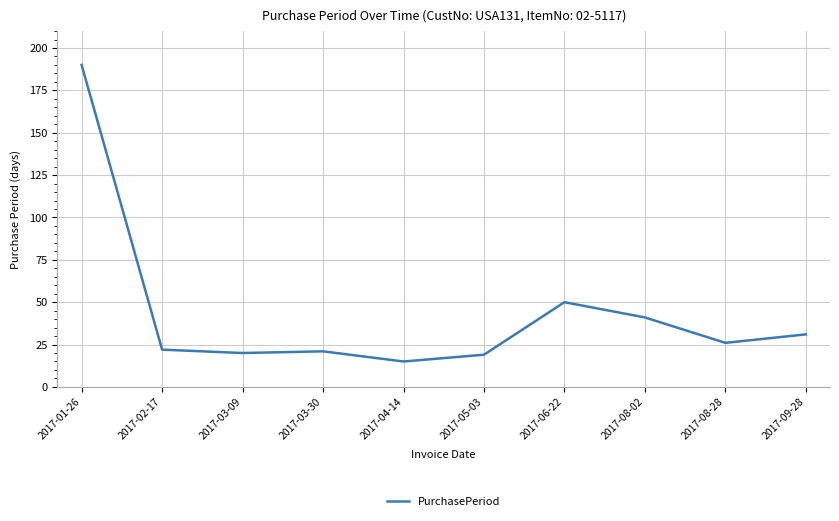

What is the change in value from 2017-03-30 to 2017-05-03?

-2